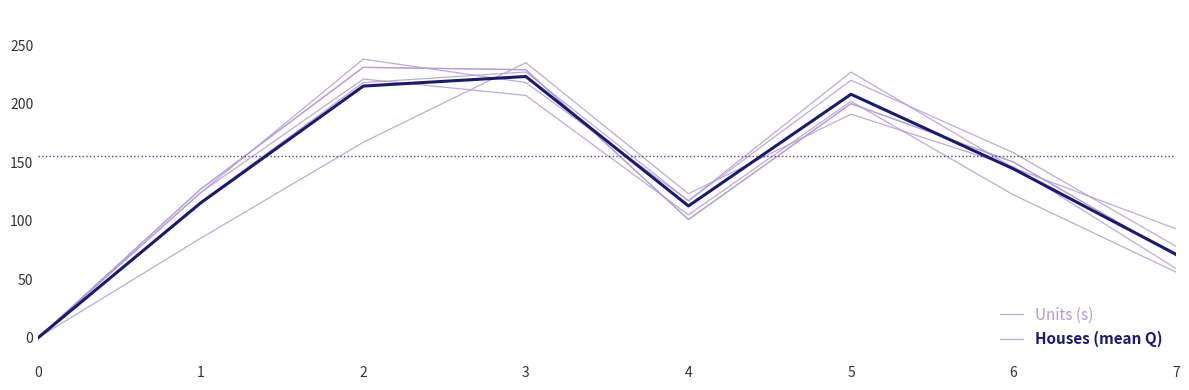

At 5, list the series in order from largest to smallest.

Houses (mean Q), s=1, Units (s)